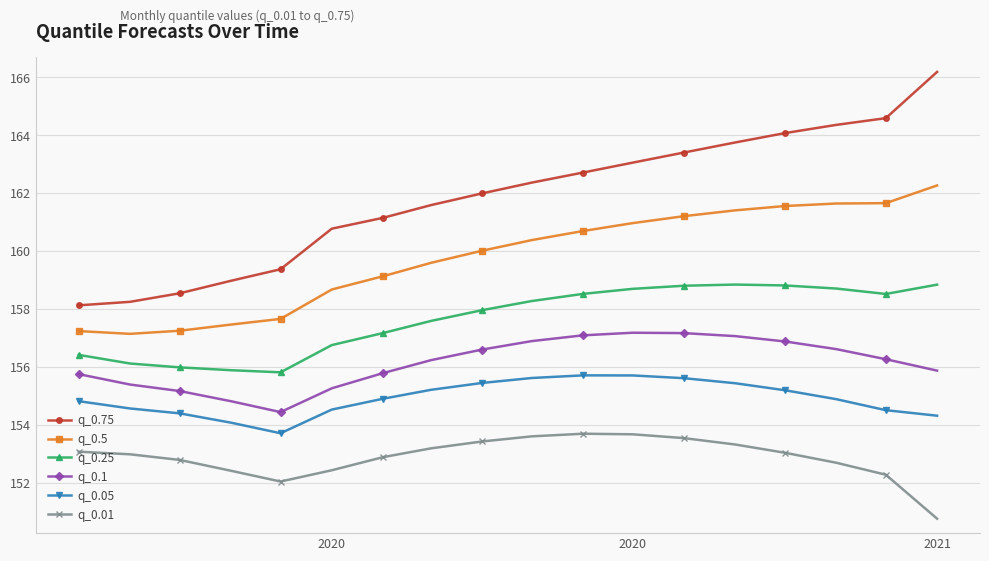

True or false: q_0.75 and q_0.5 cross at least once.

False